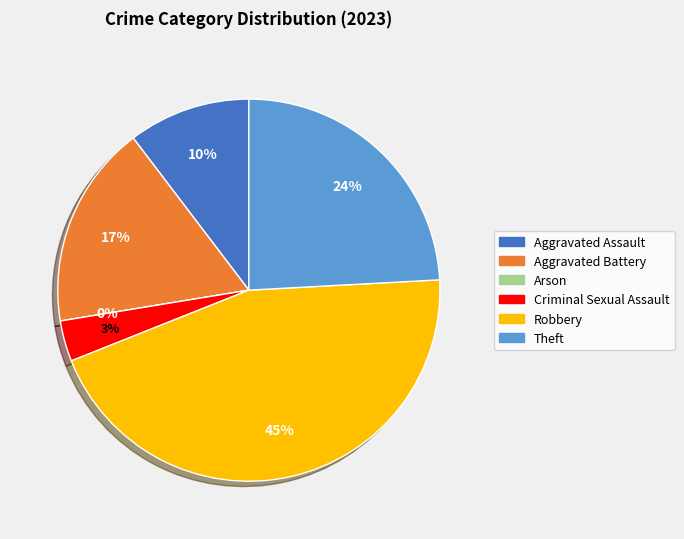

How many segments does this pie chart have?

6